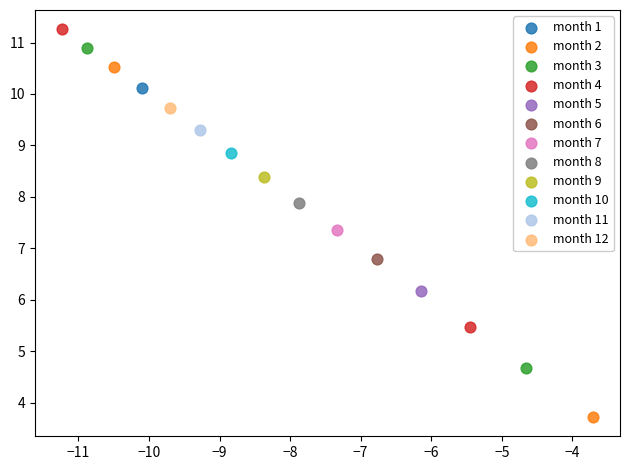

Which series contains the lowest Y value?

month 2